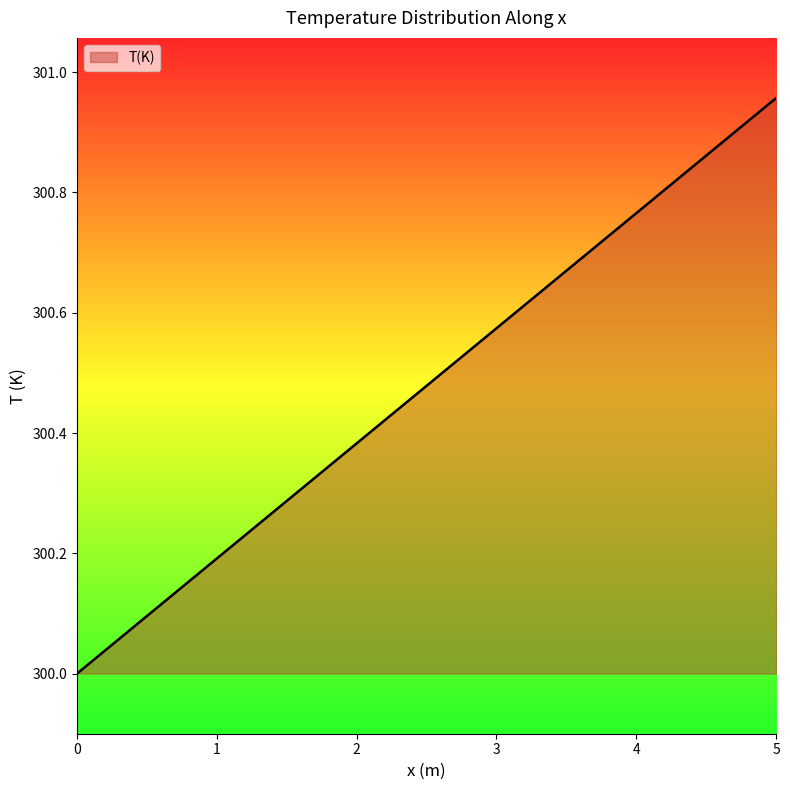

What is the difference between the maximum and minimum values?

1.0